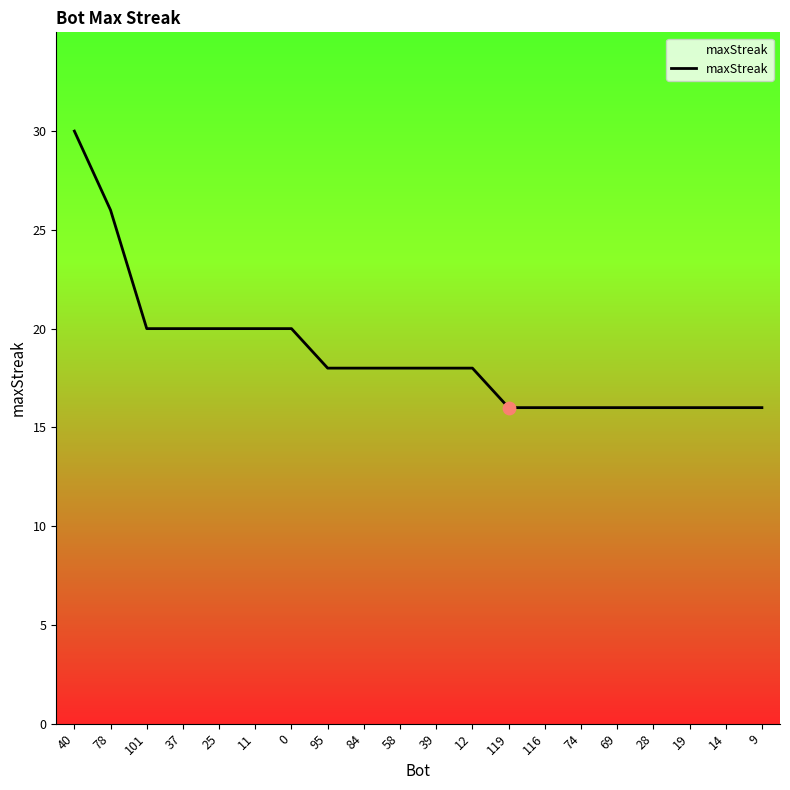

Between 37 and 84, which is larger?

37